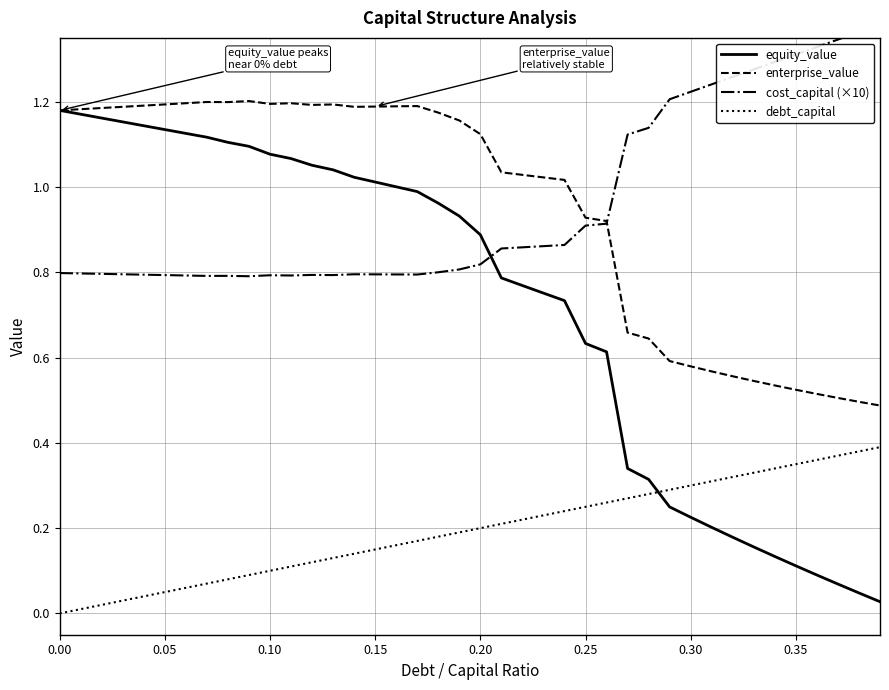

Reading left to right, extract all data points from this chart.

equity_value: 1.2	1.2	1.2	1.2	1.1	1.1	1.1	1.1	1.1	1.1	1.1	1.1	1.1	1.0	1.0	1.0	1.0	1.0	1.0	0.9	0.9	0.8	0.8	0.8	0.7	0.6	0.6	0.3	0.3	0.2	0.2	0.2	0.2	0.2	0.1	0.1	0.1	0.1	0.0	0.0
enterprise_value: 1.2	1.2	1.2	1.2	1.2	1.2	1.2	1.2	1.2	1.2	1.2	1.2	1.2	1.2	1.2	1.2	1.2	1.2	1.2	1.2	1.1	1.0	1.0	1.0	1.0	0.9	0.9	0.7	0.6	0.6	0.6	0.6	0.6	0.5	0.5	0.5	0.5	0.5	0.5	0.5
cost_capital (×10): 0.8	0.8	0.8	0.8	0.8	0.8	0.8	0.8	0.8	0.8	0.8	0.8	0.8	0.8	0.8	0.8	0.8	0.8	0.8	0.8	0.8	0.9	0.9	0.9	0.9	0.9	0.9	1.1	1.1	1.2	1.2	1.2	1.3	1.3	1.3	1.3	1.3	1.3	1.4	1.4
debt_capital: 0.0	0.0	0.0	0.0	0.0	0.1	0.1	0.1	0.1	0.1	0.1	0.1	0.1	0.1	0.1	0.1	0.2	0.2	0.2	0.2	0.2	0.2	0.2	0.2	0.2	0.2	0.3	0.3	0.3	0.3	0.3	0.3	0.3	0.3	0.3	0.3	0.4	0.4	0.4	0.4